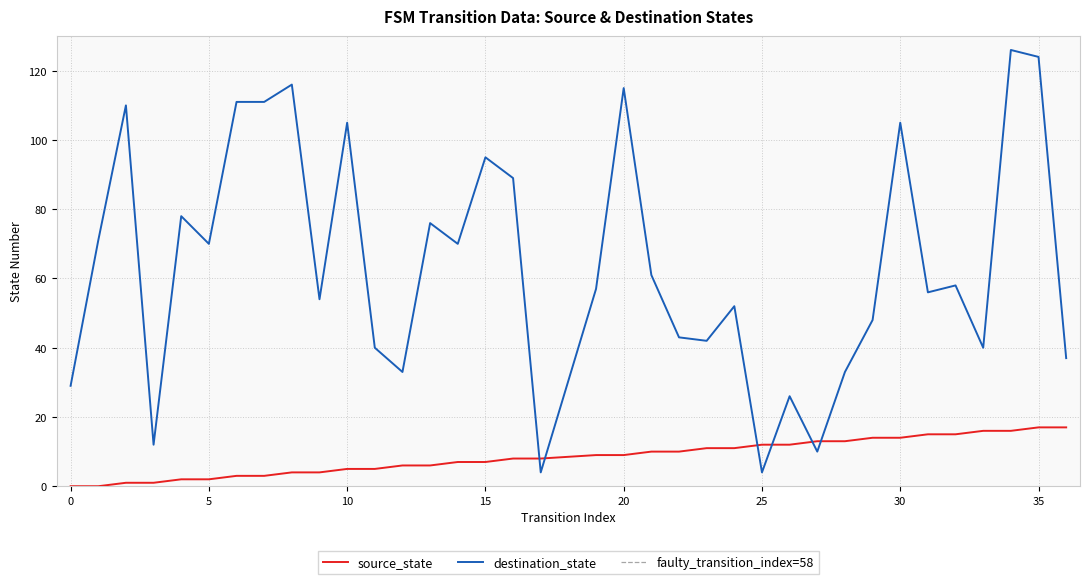

Which series changed the most between 2 and 25?

destination_state